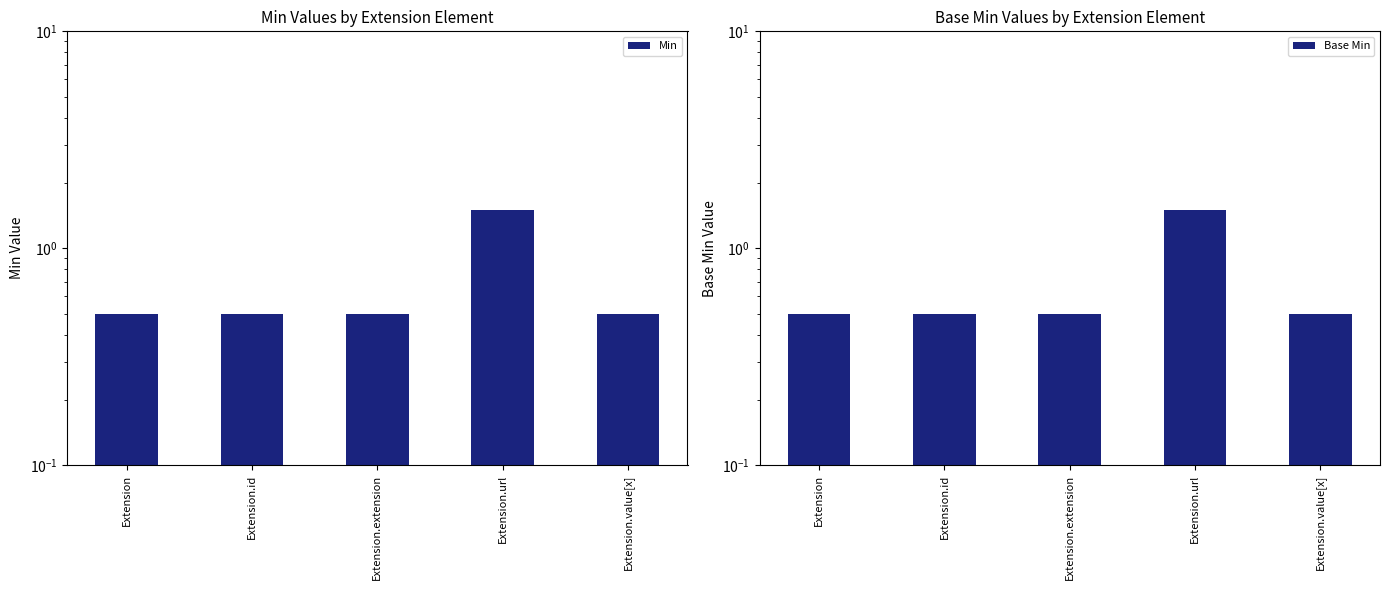

Count the Base Min values in the range 0 to 1.

4